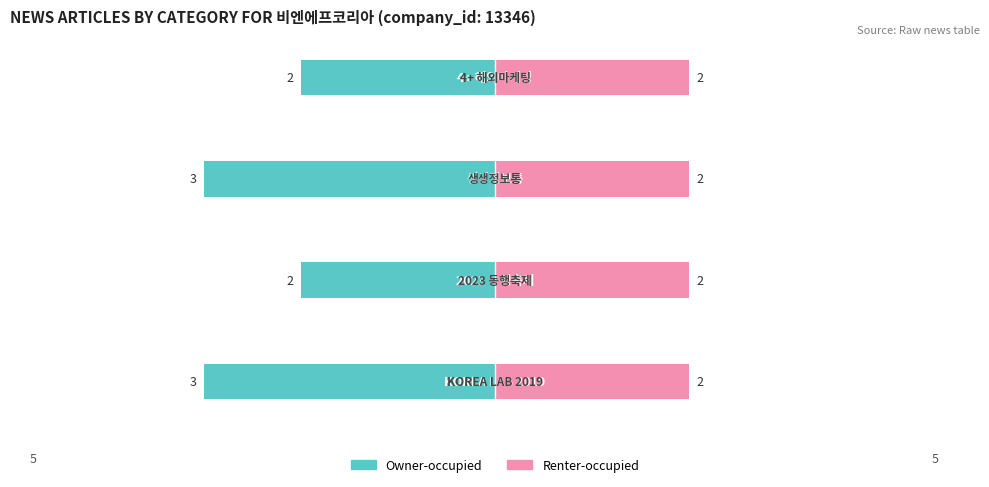

The value of Owner-occupied at 2 is -3.0. True or false?

True